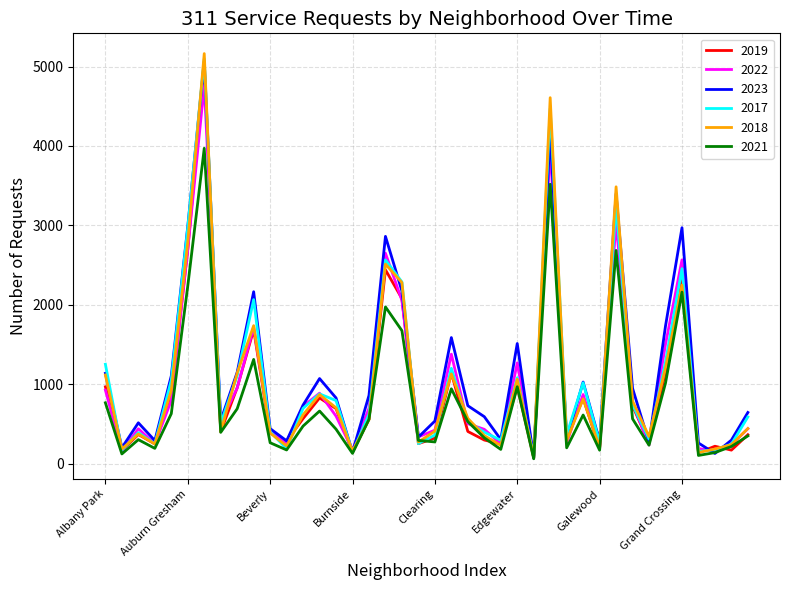

Which series has the widest spread of values?

2018